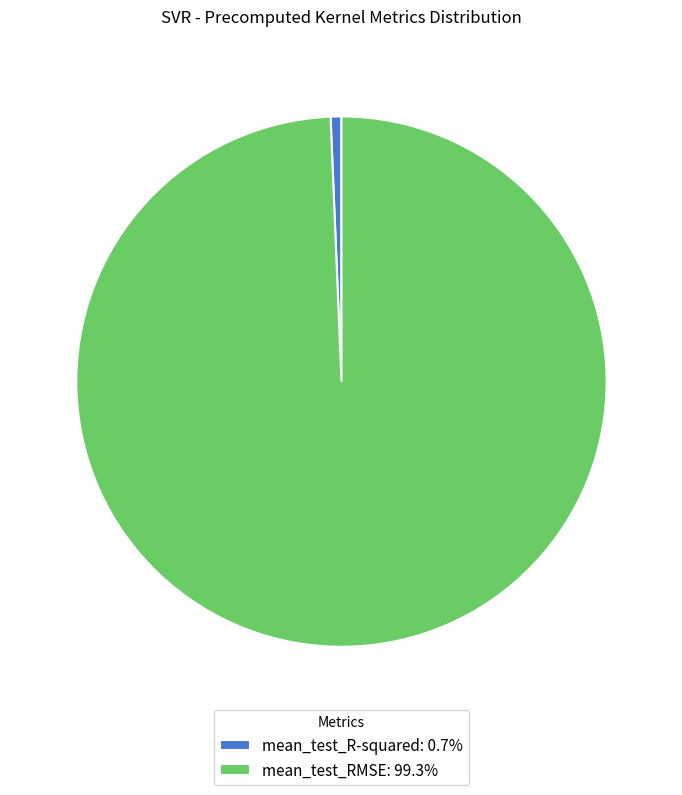

Does mean_test_R-squared account for over 50% of the chart?

No